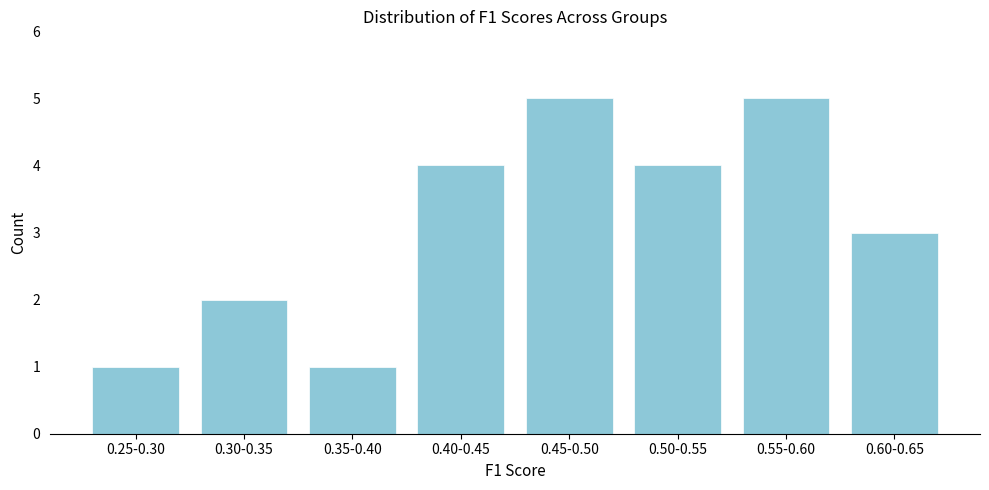

Reading left to right, what are all the values shown in this chart?

1	2	1	4	5	4	5	3